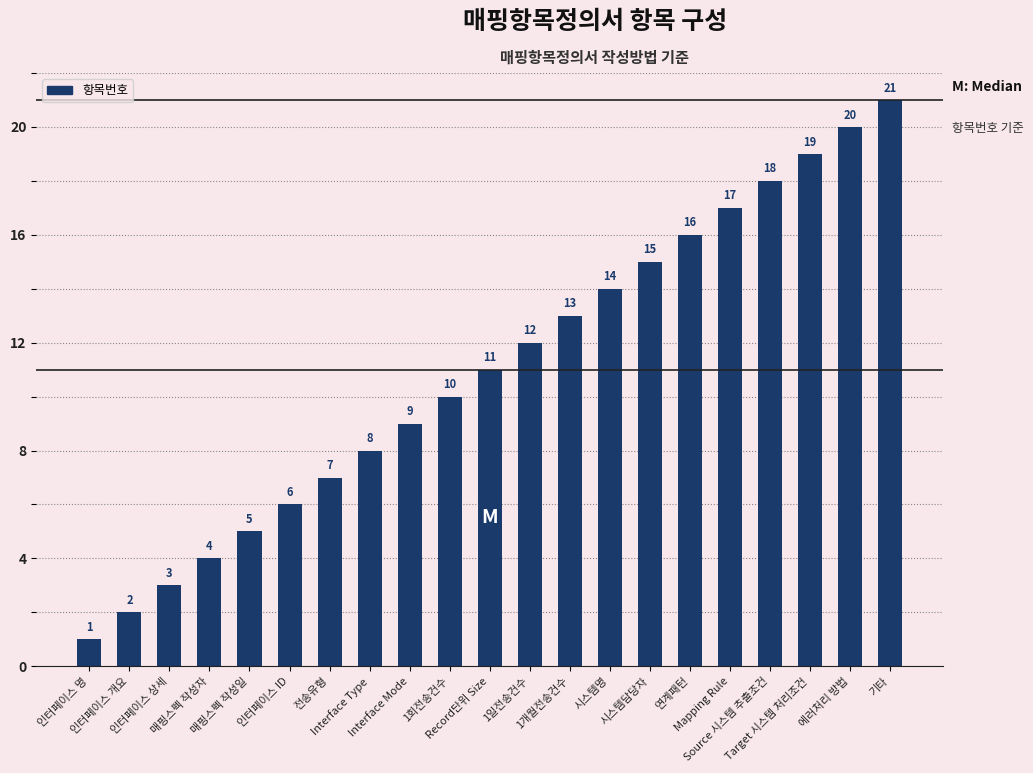

Which label corresponds to the smallest value in the chart?

인터페이스 명